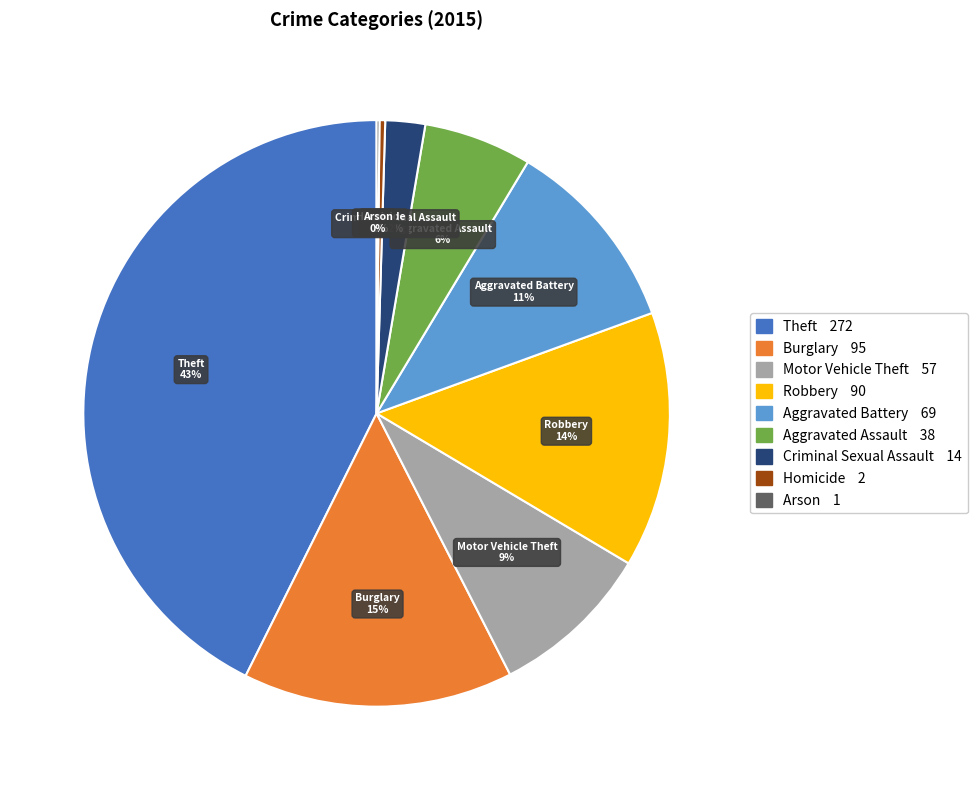

To the nearest percent, what is the combined percentage of Robbery and Theft?

57%